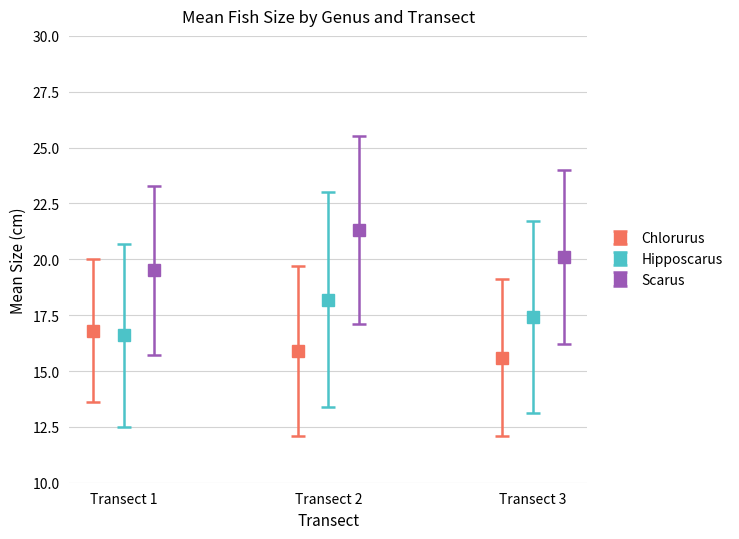

What are all the series names shown in the legend?

Chlorurus, Hipposcarus, Scarus